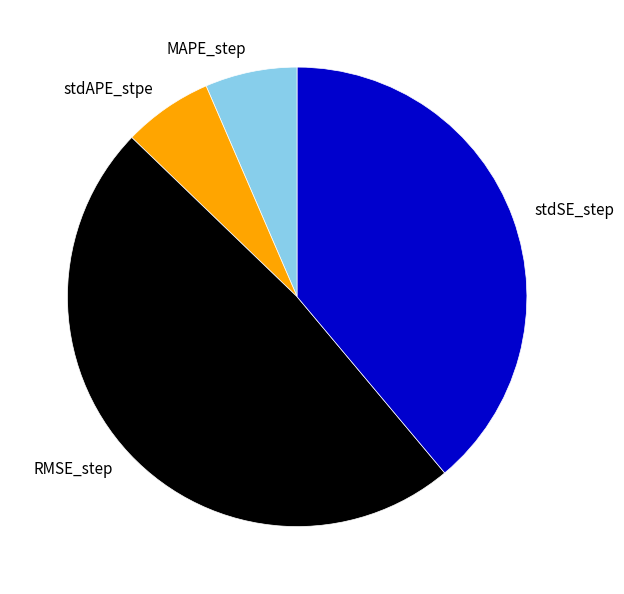

Is the sum of RMSE_step and MAPE_step greater than half?

Yes